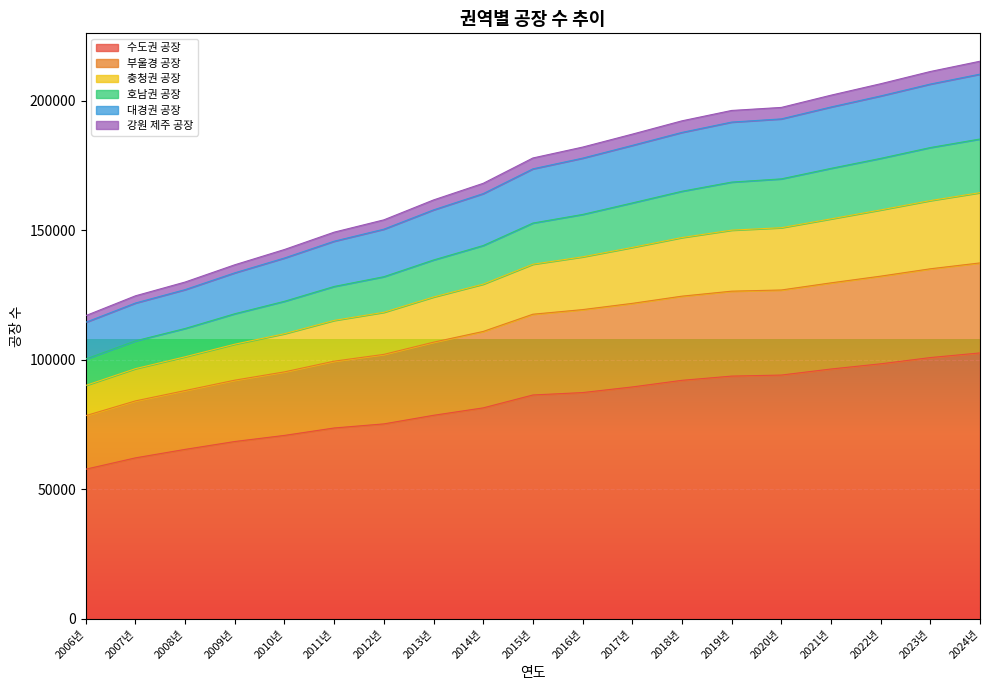

What is the minimum value for 수도권 공장?

57757